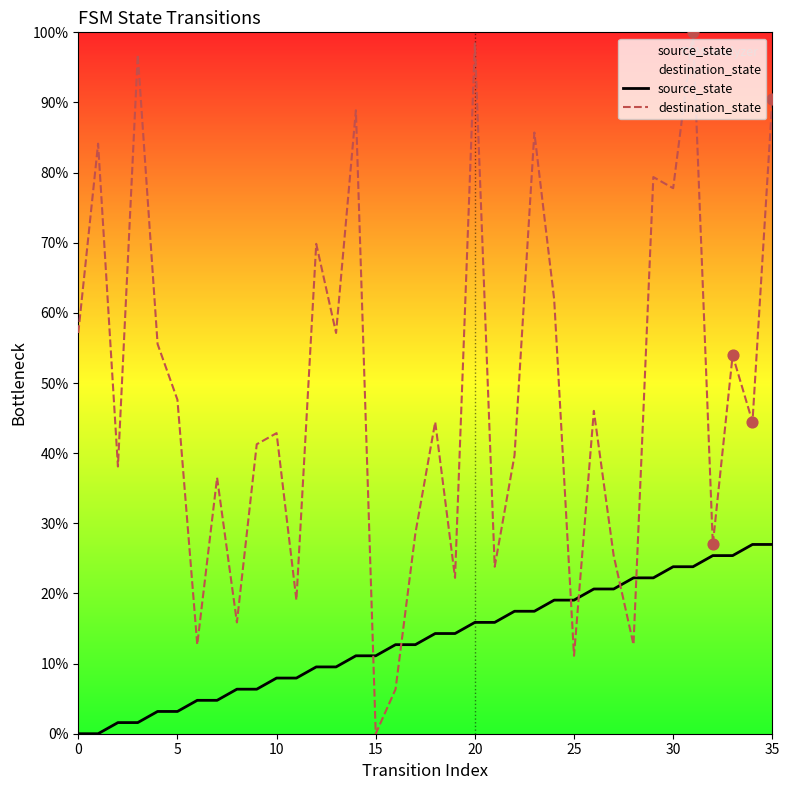

Which series contains the highest Y value?

destination_state